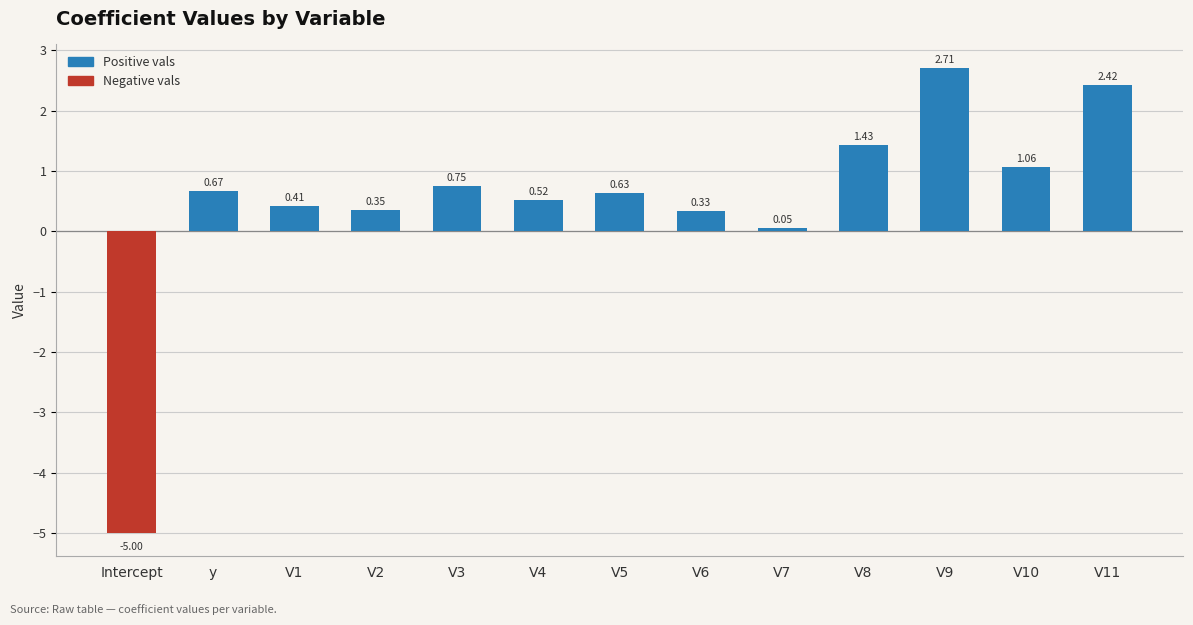

Which has a higher value, V3 or V4?

V3